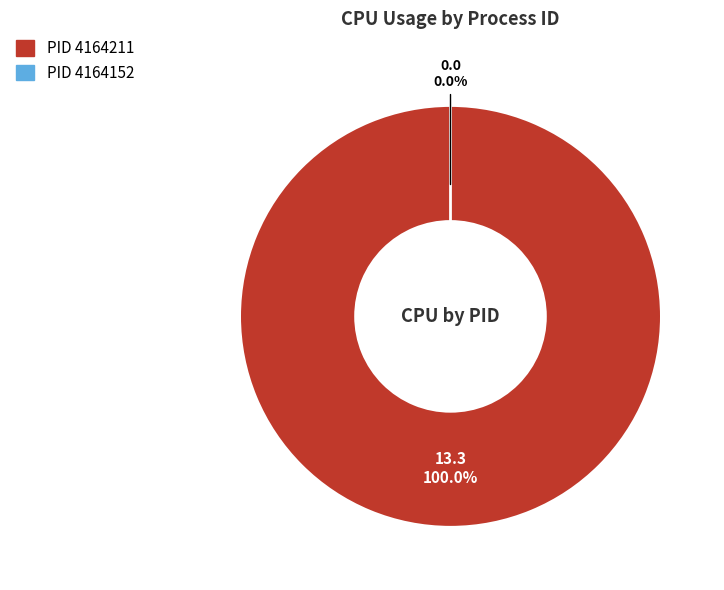

What is the largest slice in the pie chart?

4164211